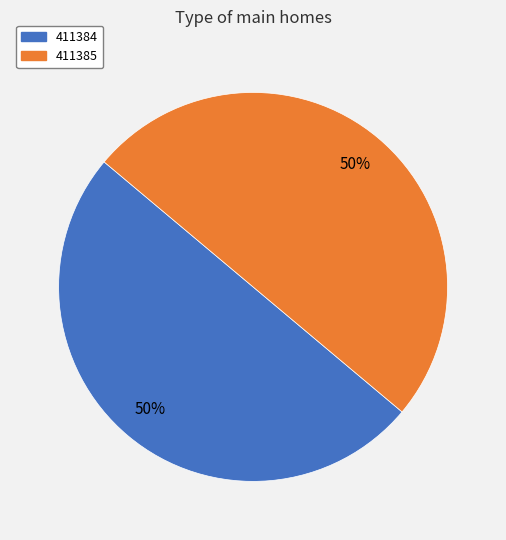

What is the ratio of the value at 411384 to the value at 411385?

1.0